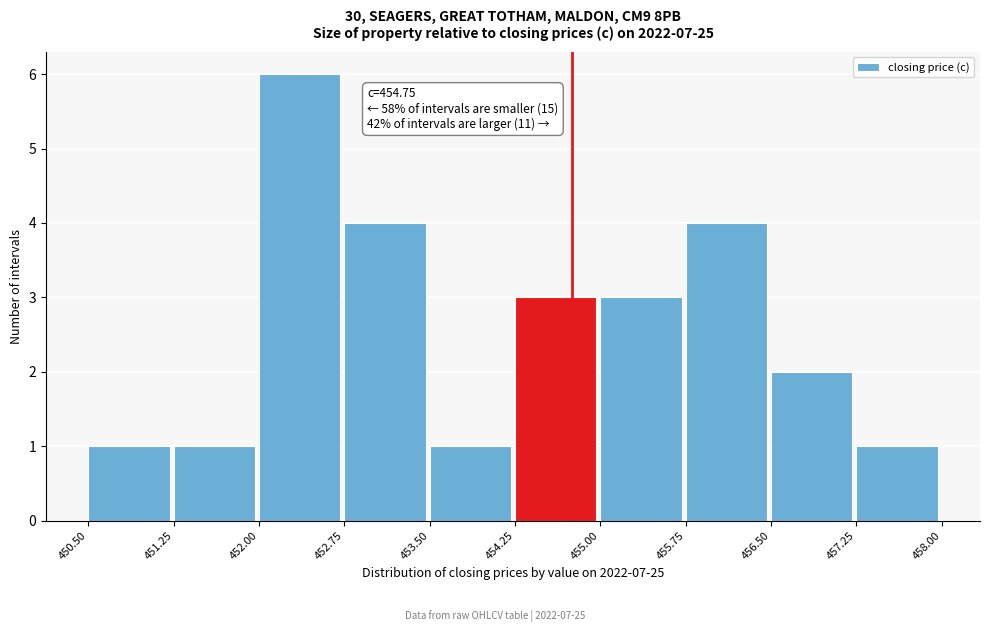

Which range on the x-axis has the tallest bar?

452.00 to 452.75